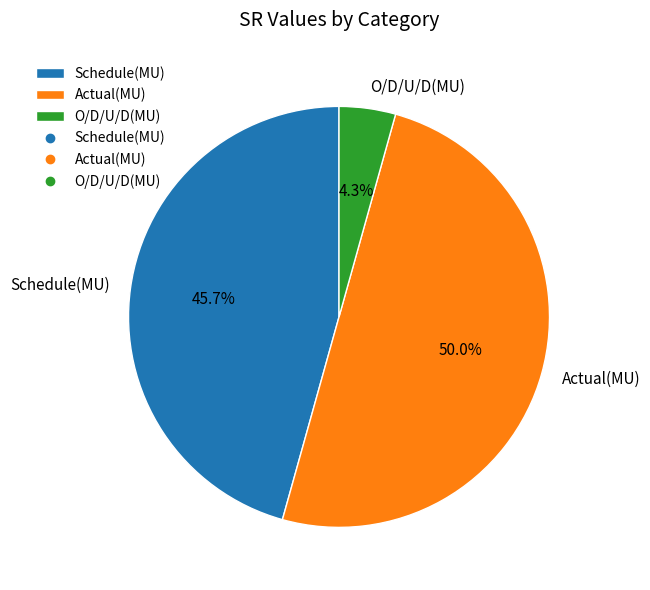

Which has a higher value, Schedule(MU) or Actual(MU)?

Actual(MU)